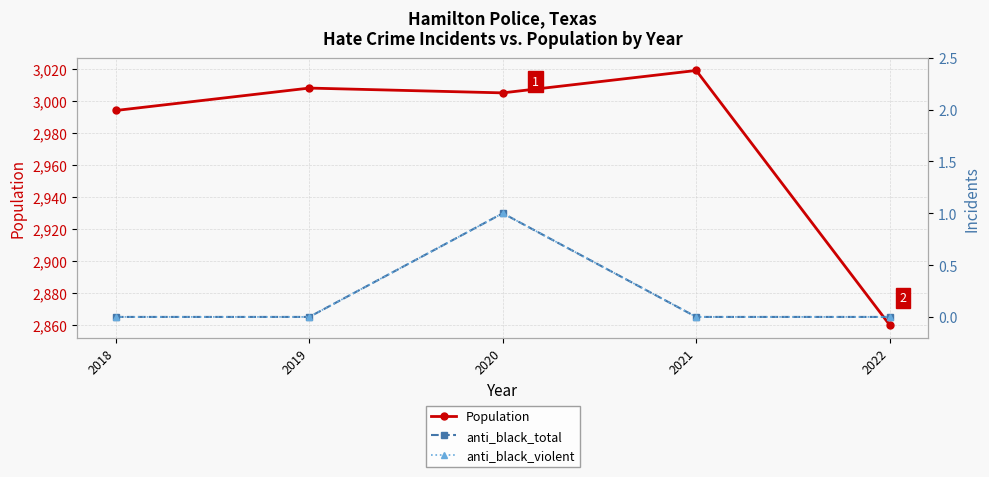

True or false: Population and anti_black_total intersect in this chart.

False